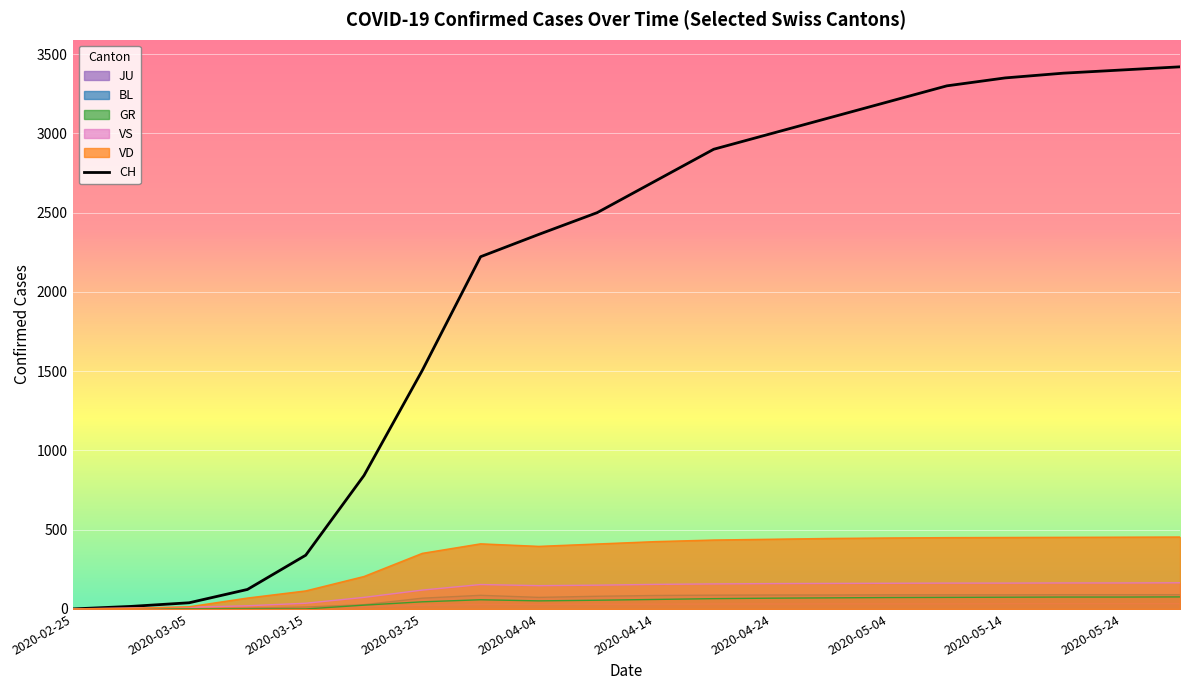

Which series changed the most between 2020-04-04 and 2020-05-14?

CH